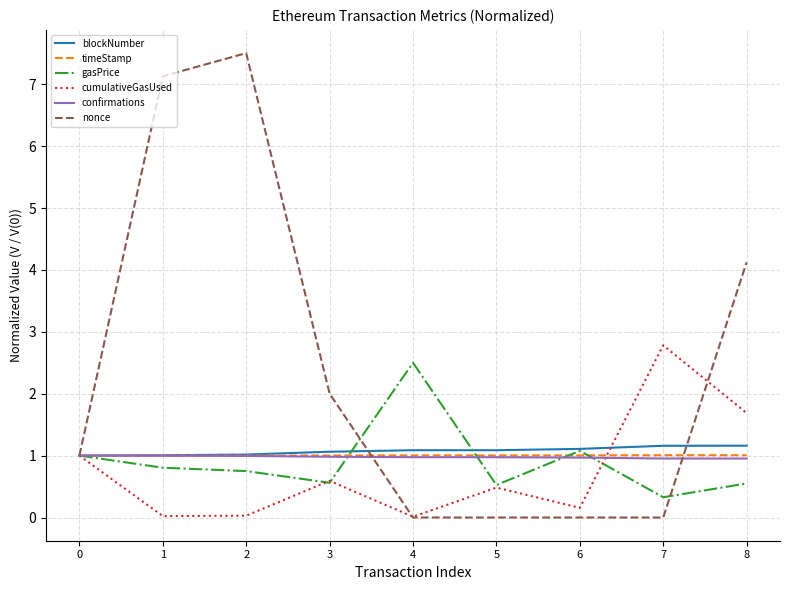

What is the sum of the gasPrice values at 1 and 2?

1.6